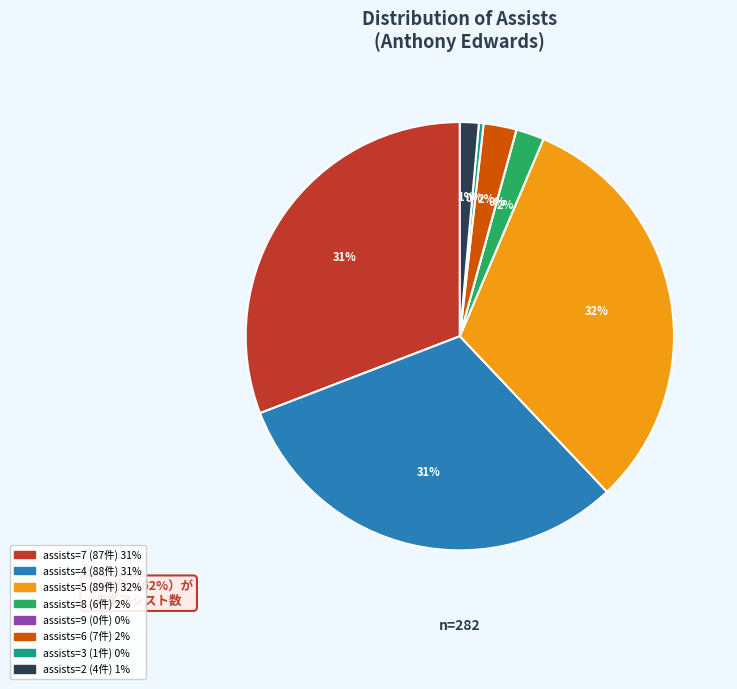

Does any single category account for the majority?

No